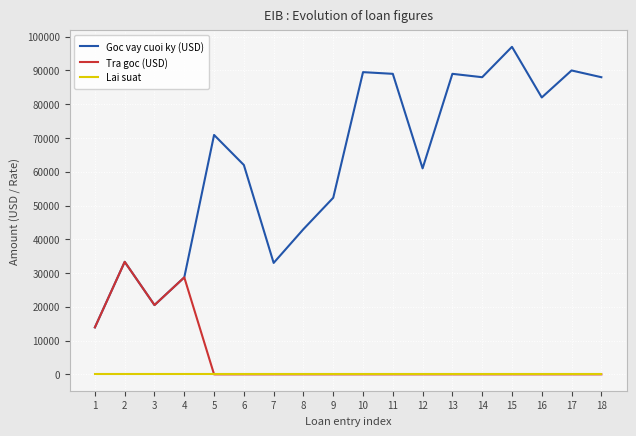

True or false: Goc vay cuoi ky (USD) and Lai suat cross at least once.

False